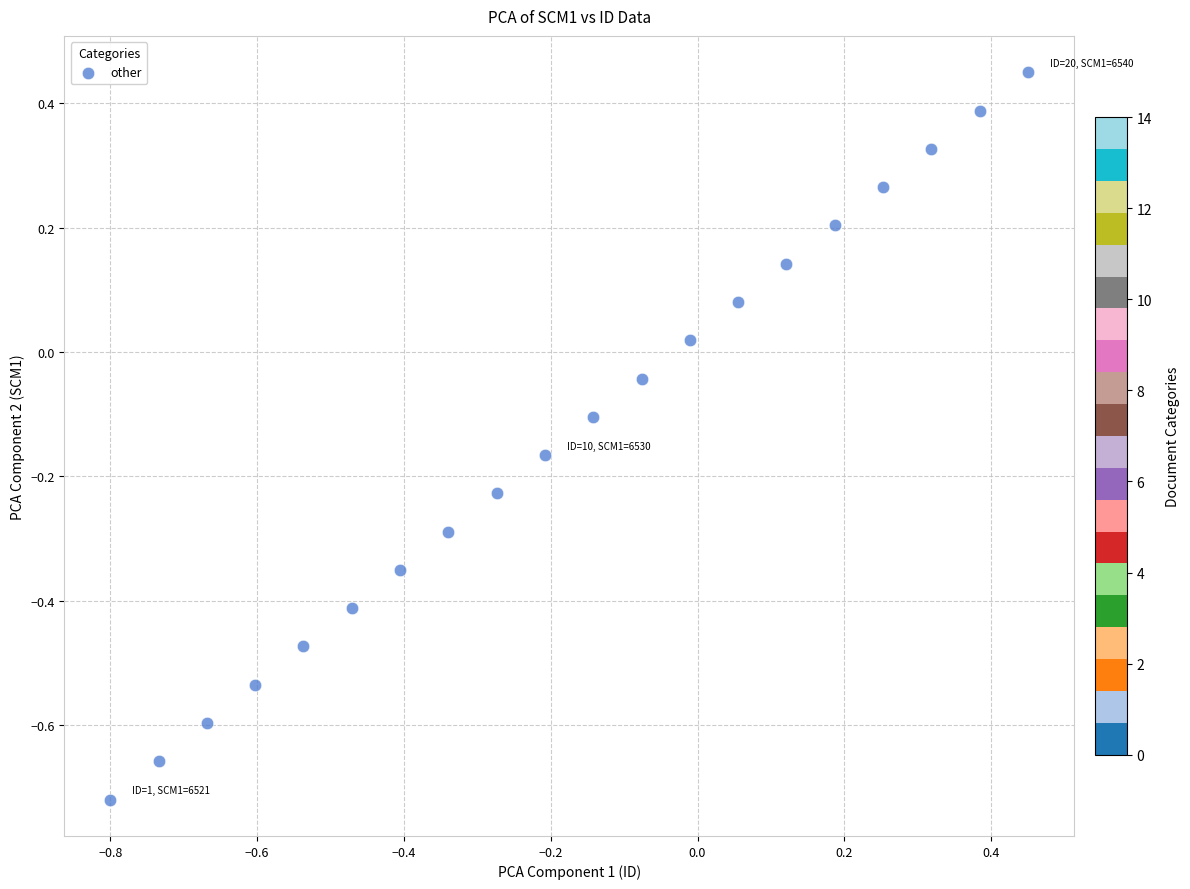

What is the range of Y values (max minus min)?

1.2